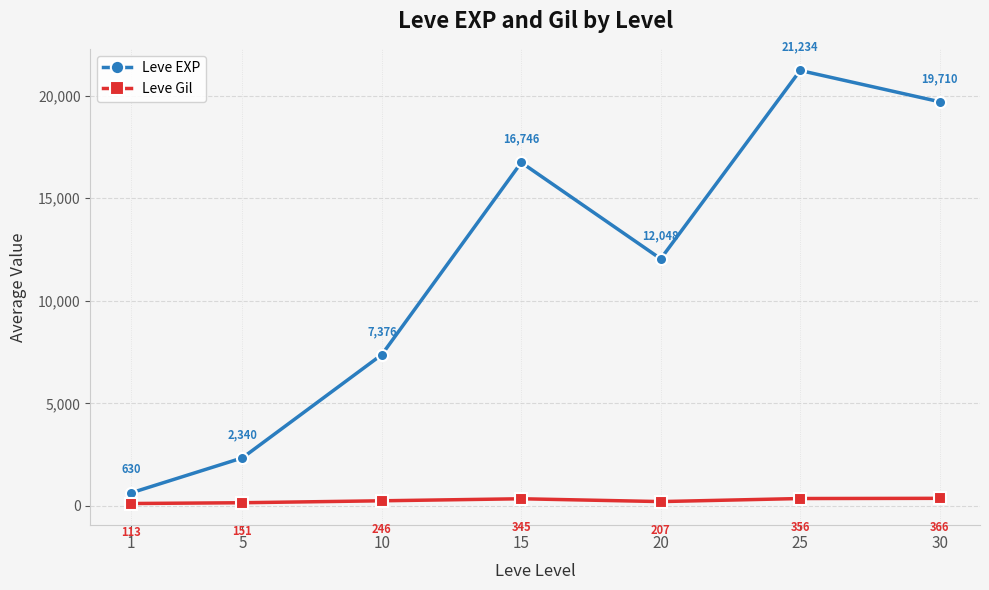

Which label corresponds to the largest value in the chart?

25